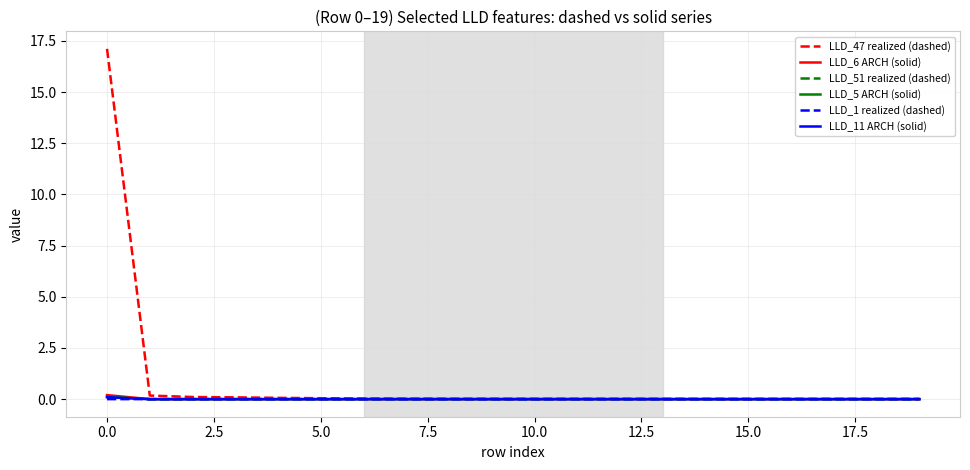

What are all the series names shown in the legend?

LLD_47 realized (dashed), LLD_6 ARCH (solid), LLD_51 realized (dashed), LLD_5 ARCH (solid), LLD_1 realized (dashed), LLD_11 ARCH (solid)